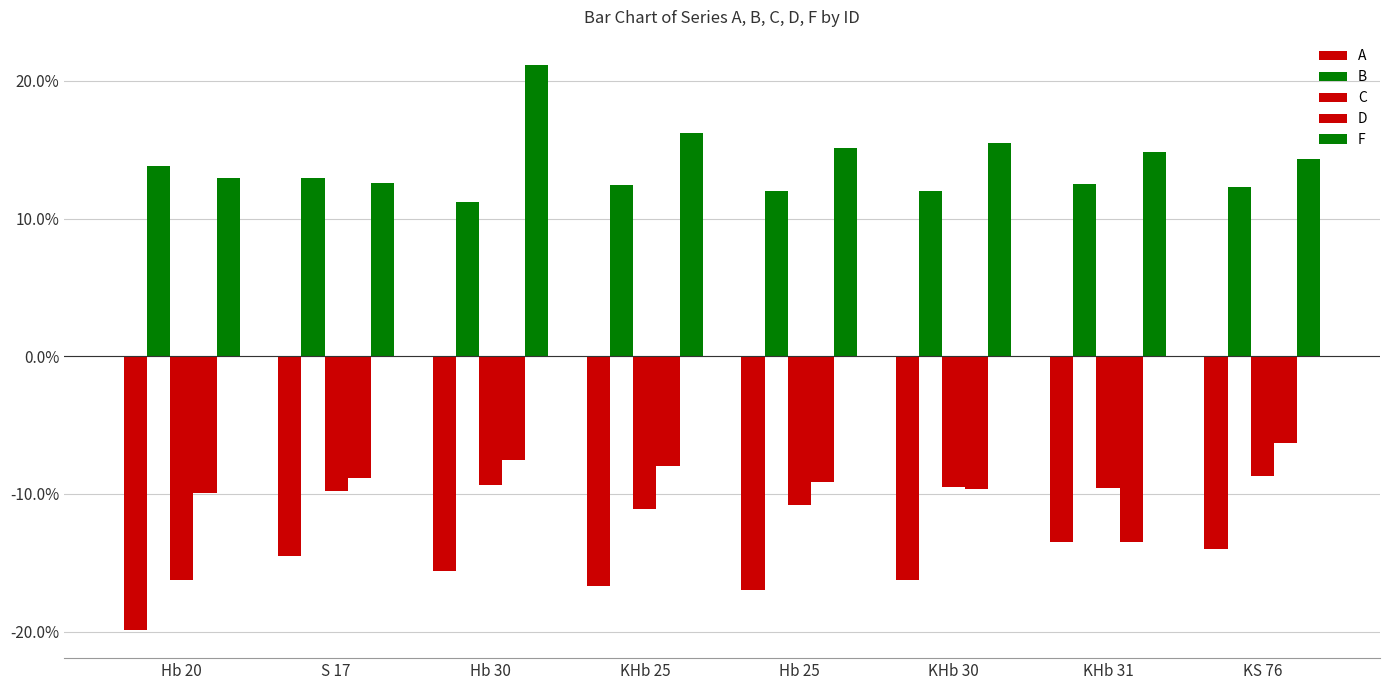

The D series shows -16.7 at KHb 30. True or false?

False